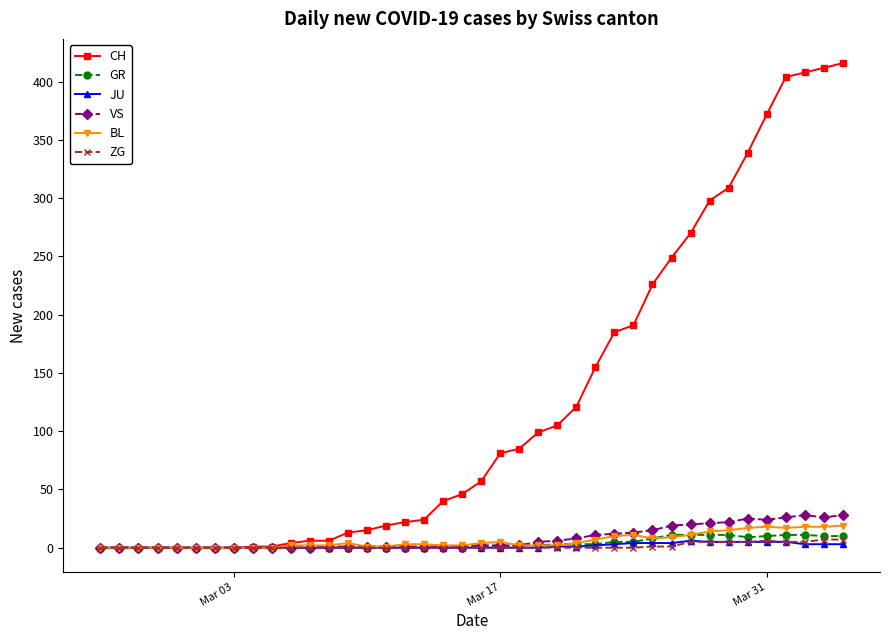

What are all the series names shown in the legend?

CH, GR, JU, VS, BL, ZG